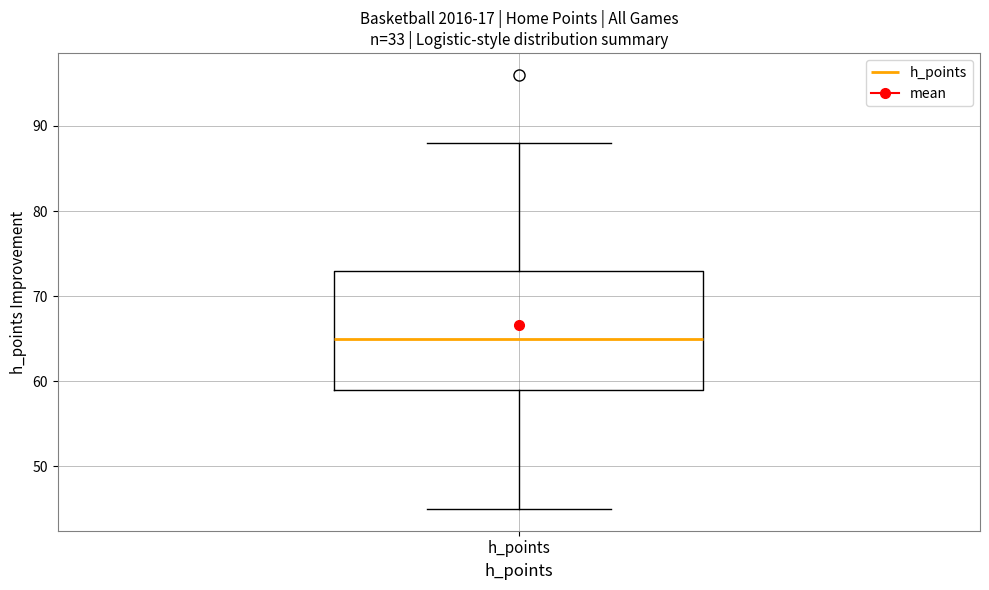

Transcribe this box plot: give where the median line is, the range the box spans, and where the two whiskers end, as read against the y-axis. The values are not printed on the chart, so give them approximately, as read against the axis.

median 65, box 59 to 73, whiskers 45 to 88